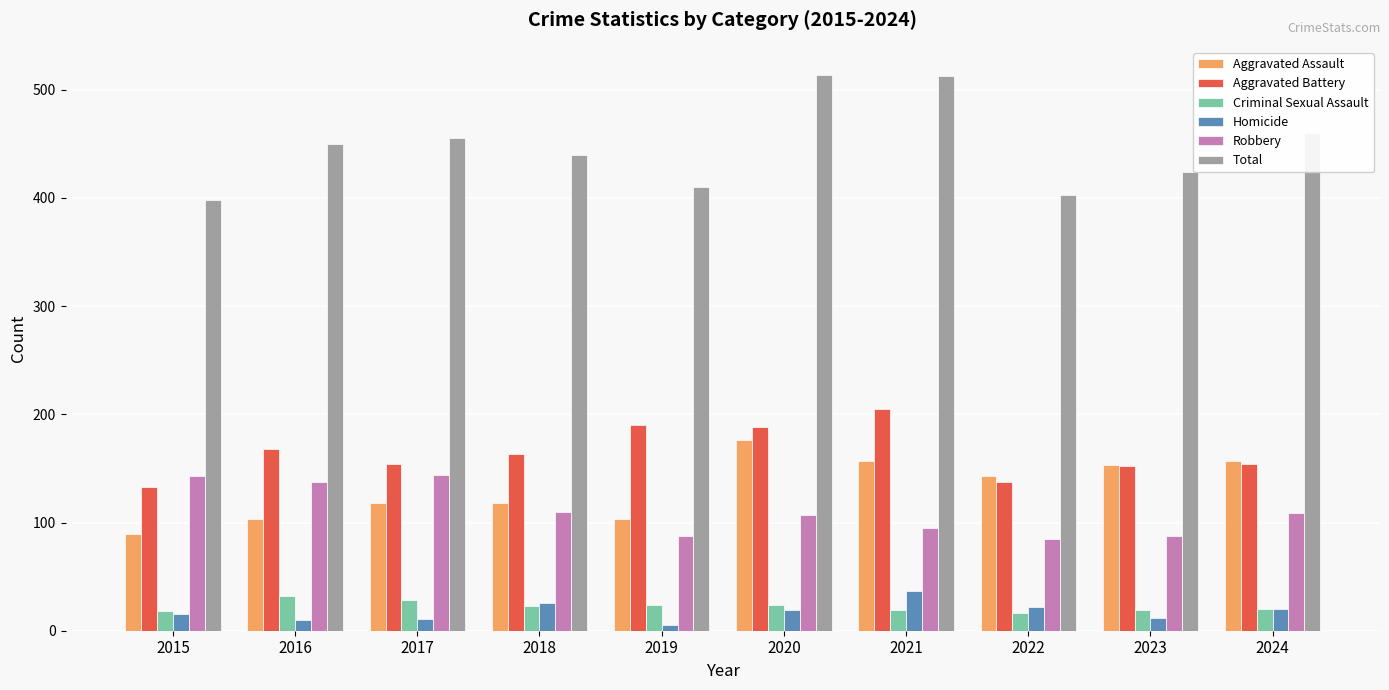

Rank the series by their maximum value, from lowest to highest.

Criminal Sexual Assault, Homicide, Robbery, Aggravated Assault, Aggravated Battery, Total